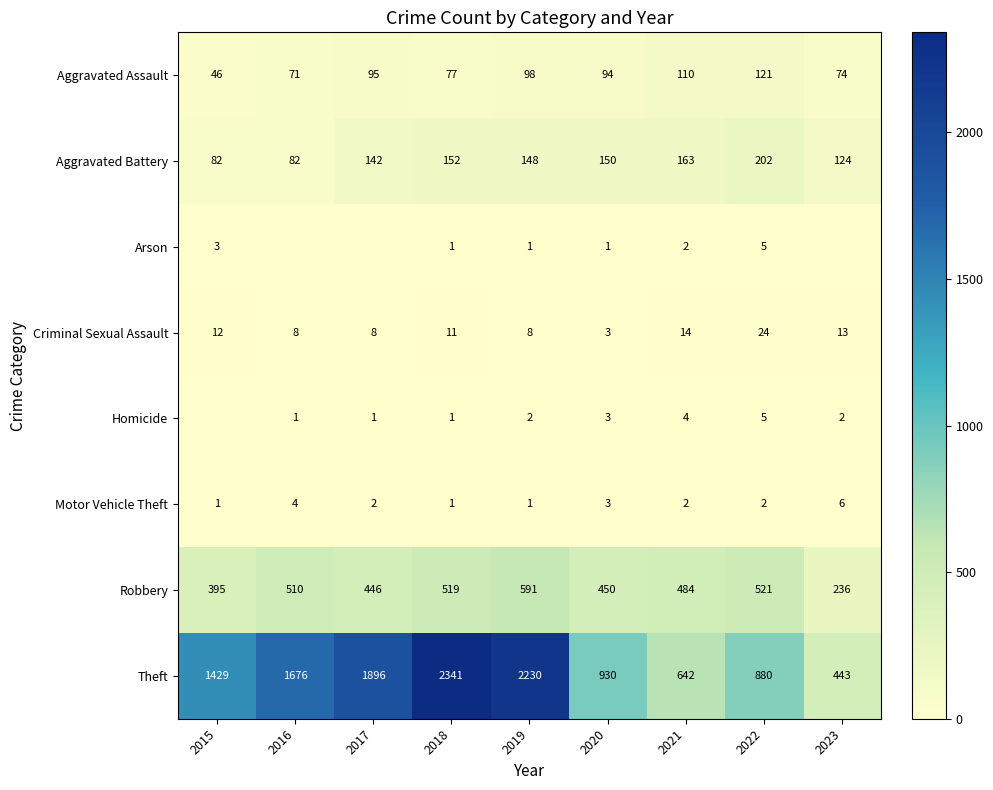

What is the spread (max minus min) of values at 2022?

878